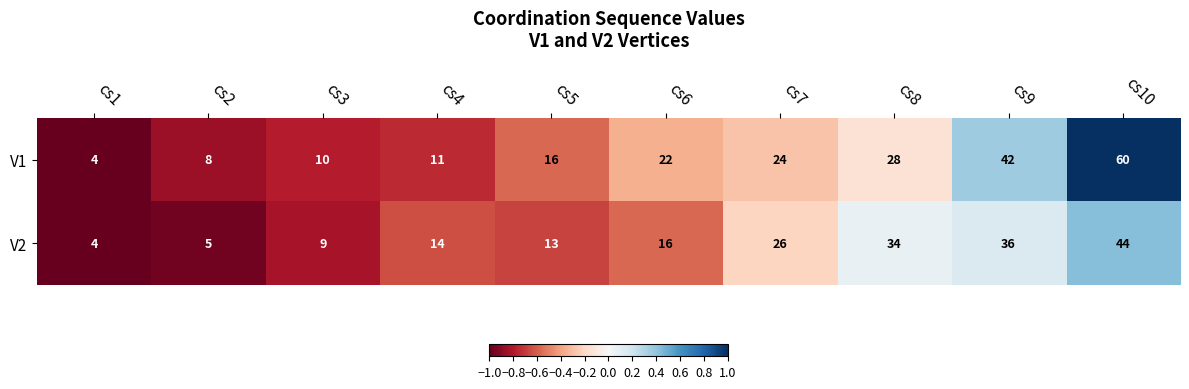

Reading left to right, extract all data points from this chart.

V1: cs1=4	cs2=8	cs3=10	cs4=11	cs5=16	cs6=22	cs7=24	cs8=28	cs9=42	cs10=60
V2: cs1=4	cs2=5	cs3=9	cs4=14	cs5=13	cs6=16	cs7=26	cs8=34	cs9=36	cs10=44